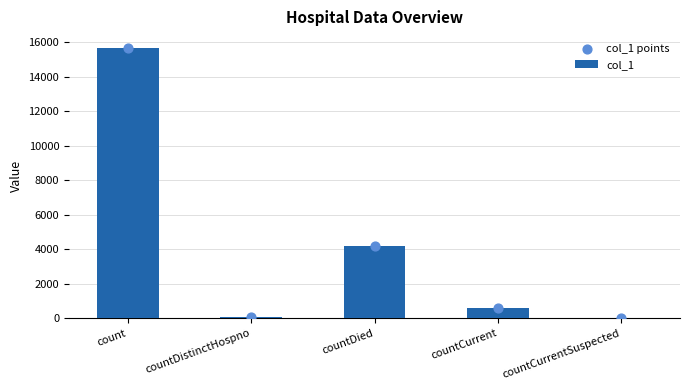

Which series has the largest total across all categories?

col_1